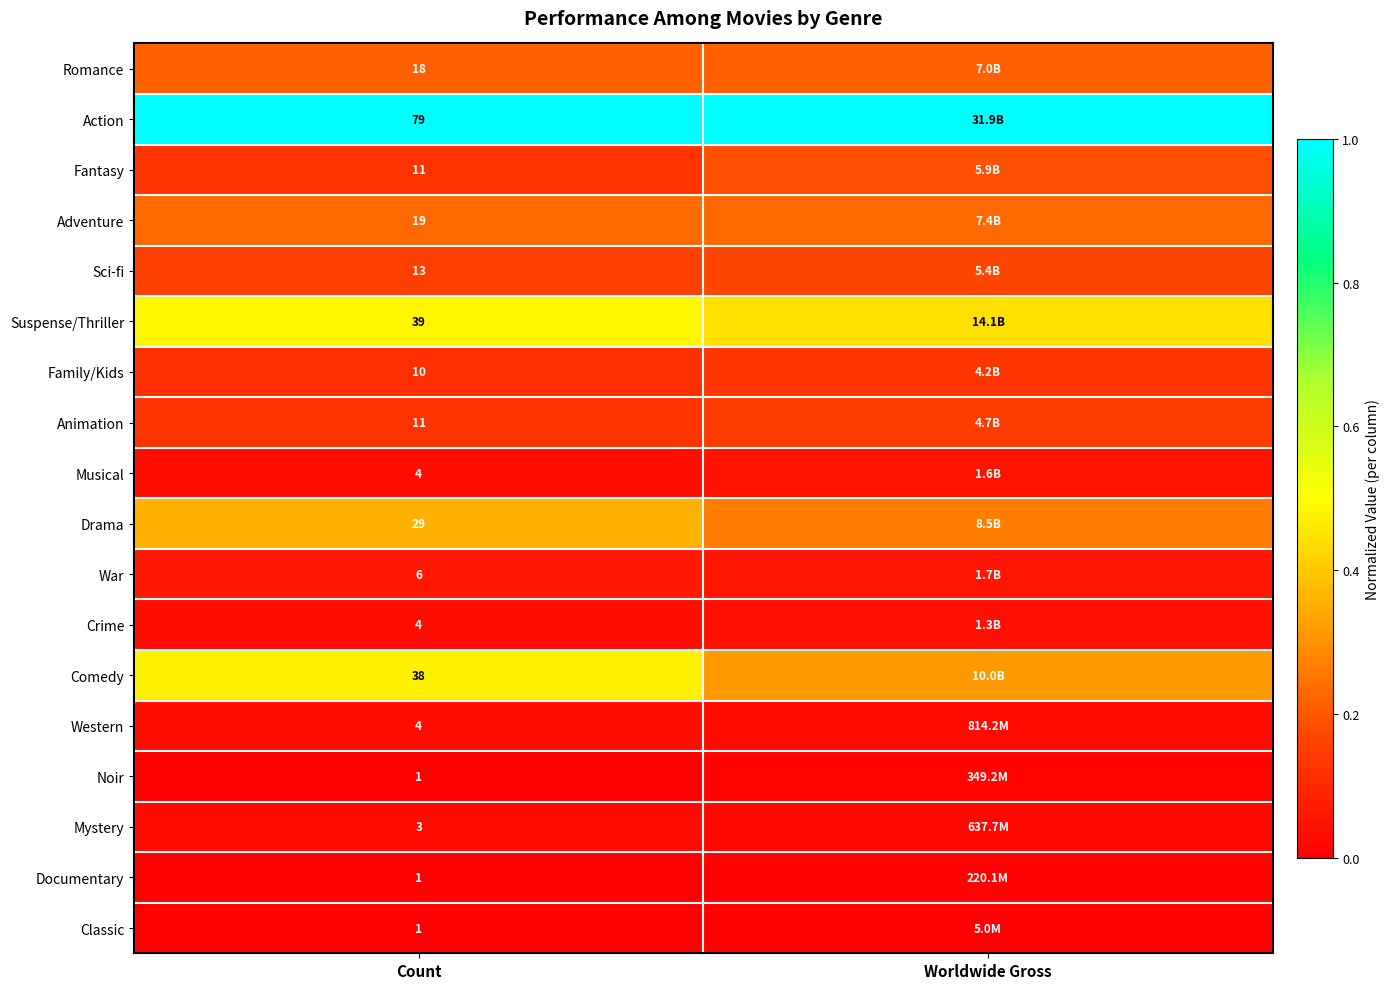

How many War values are between 0 and 1?

2